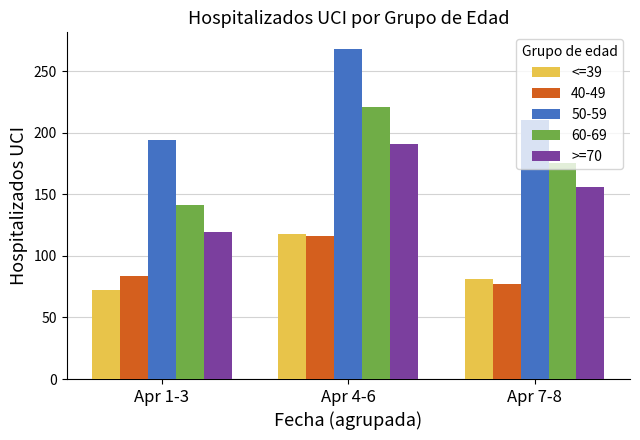

How many groups of bars are there?

3